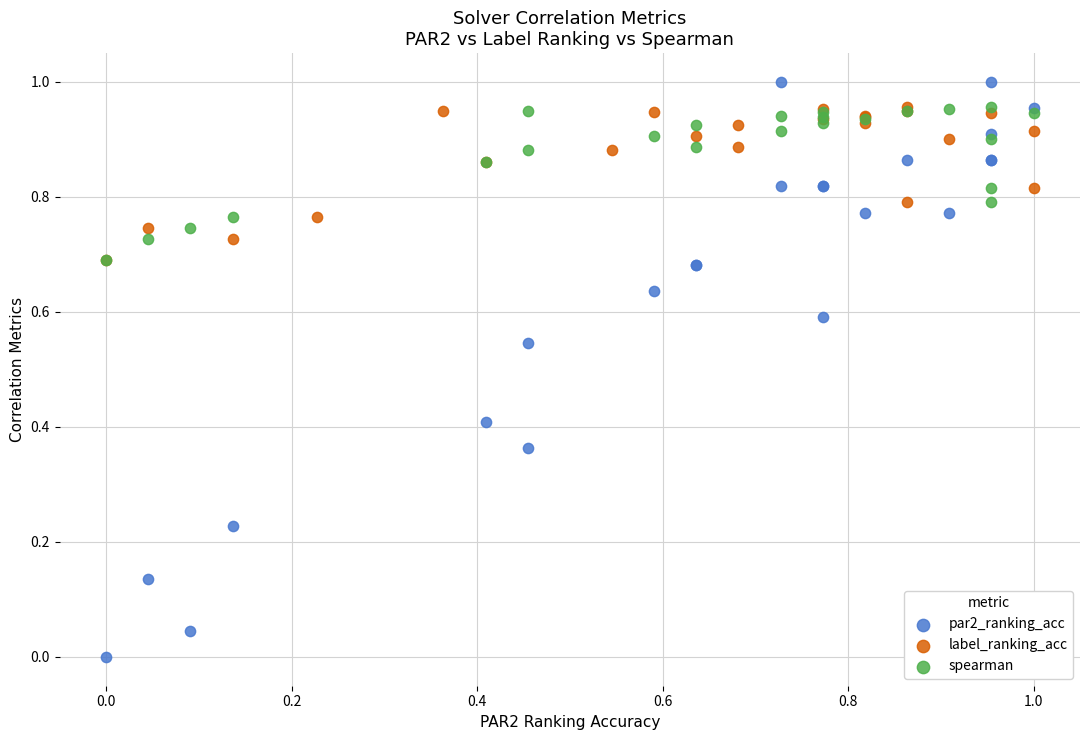

Which series has the widest spread of Y values?

par2_ranking_acc